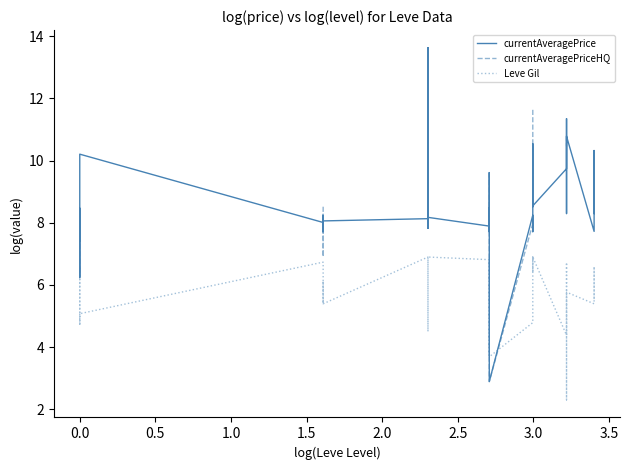

How many times do currentAveragePriceHQ and Leve Gil cross each other?

2